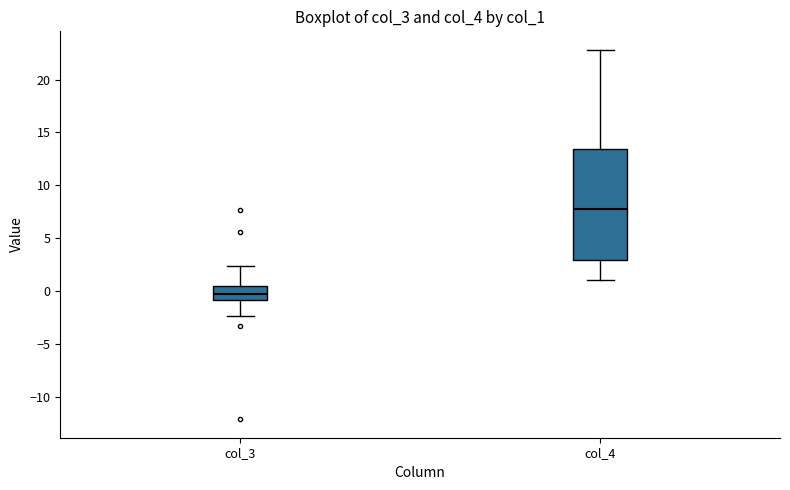

Which box has the lowest median line?

col_3